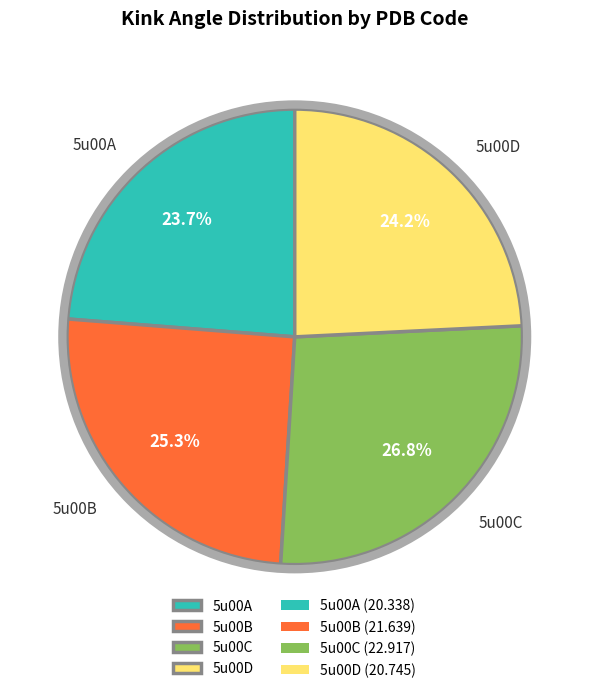

Combined, what portion of the pie is 5u00D and 5u00C?

51.0%